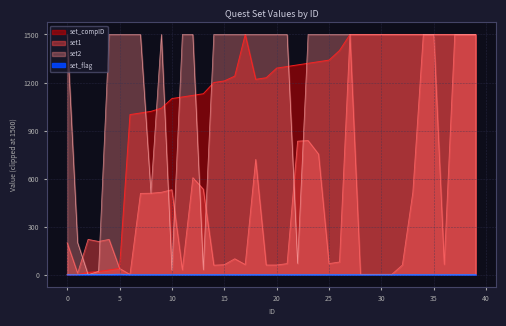

Does the chart display data point markers on the line(s)?

No